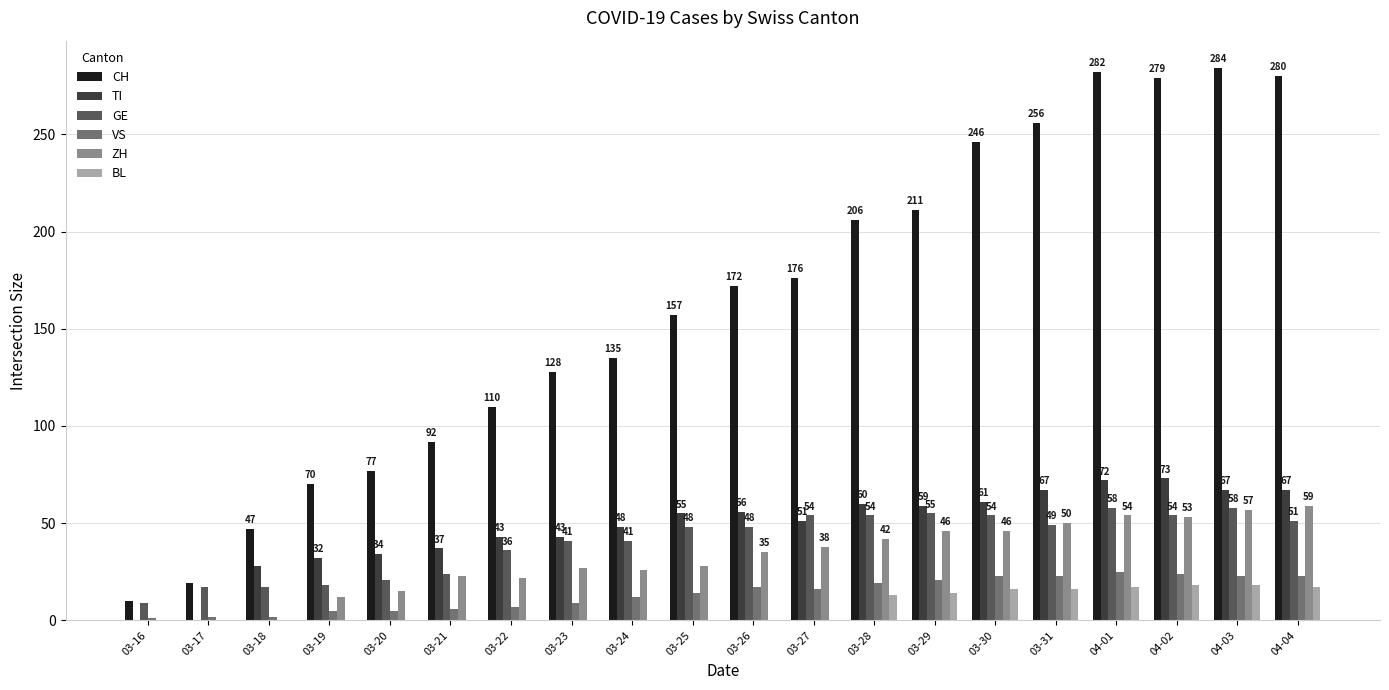

Between 03-23 and 03-26, which series saw the biggest shift?

CH